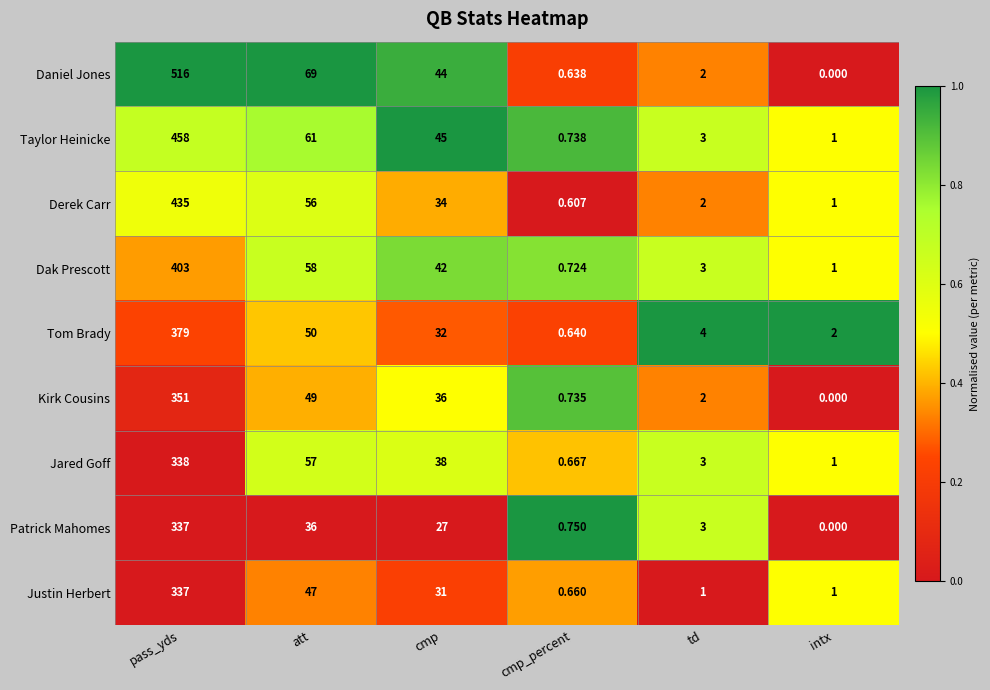

Which series has the largest range (max minus min)?

Daniel Jones